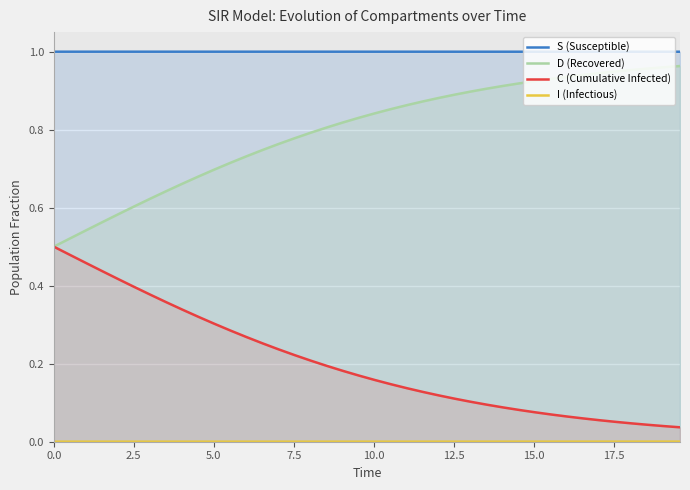

Which series has the widest spread of values?

C (Cumulative Infected)